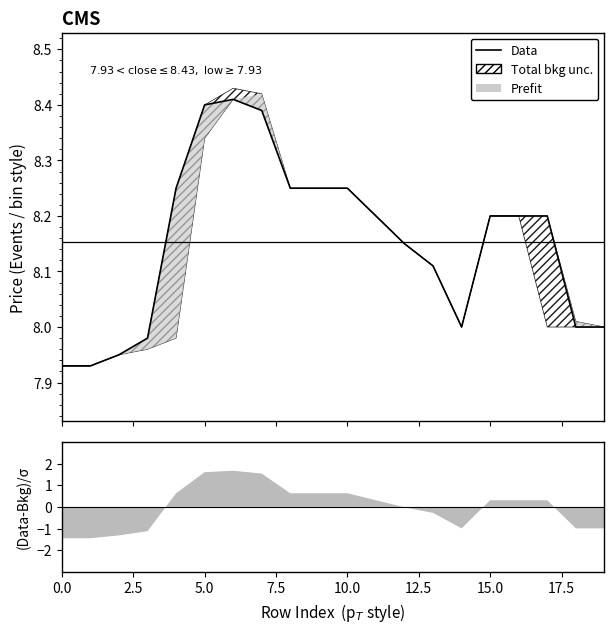

At which category does the data reach its first local valley?

14